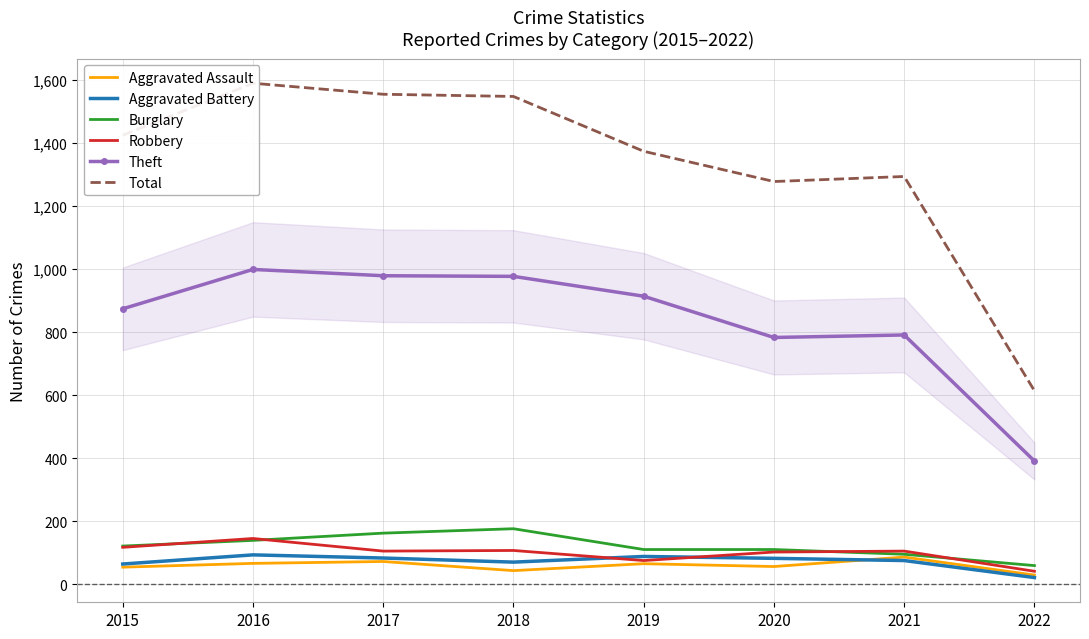

Which label corresponds to the smallest value in the chart?

2022